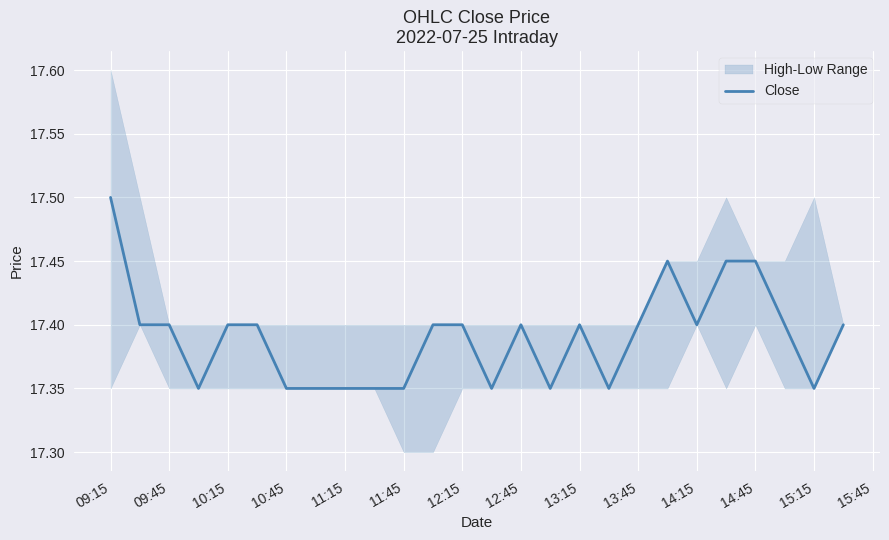

Is it true that Close equals 27.6 at 13:15?

False